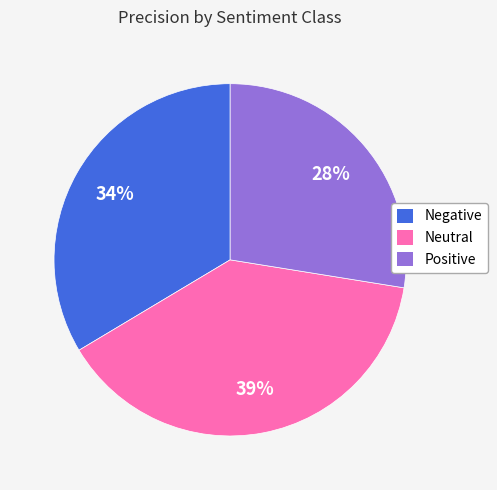

To the nearest percent, what is the combined percentage of Neutral and Positive?

66%